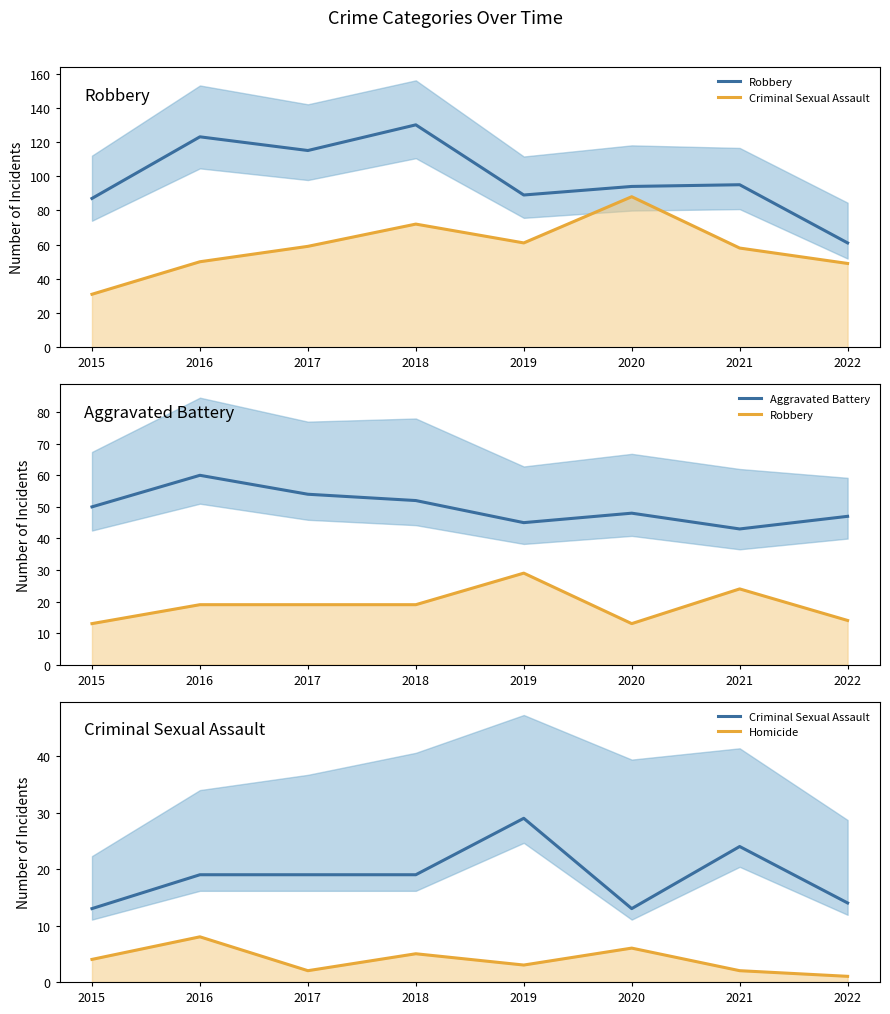

What is the sum of the Homicide values at 2019 and 2020?

9